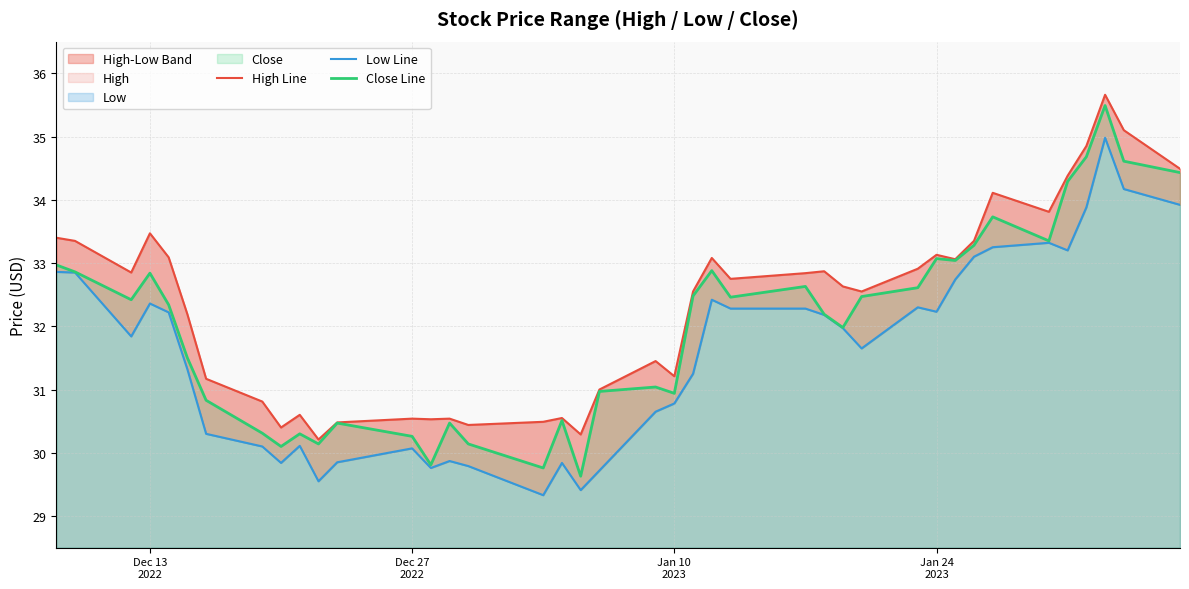

What is the lowest value of the Close Line series?

29.6